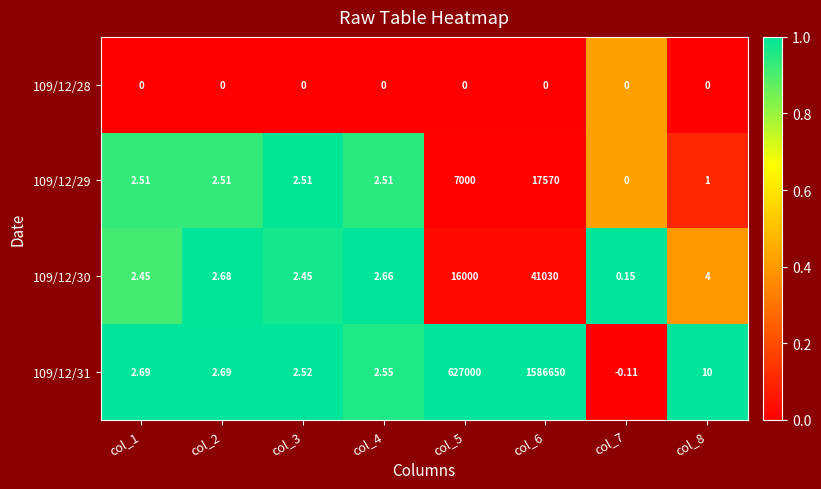

How many series are shown in this chart?

4